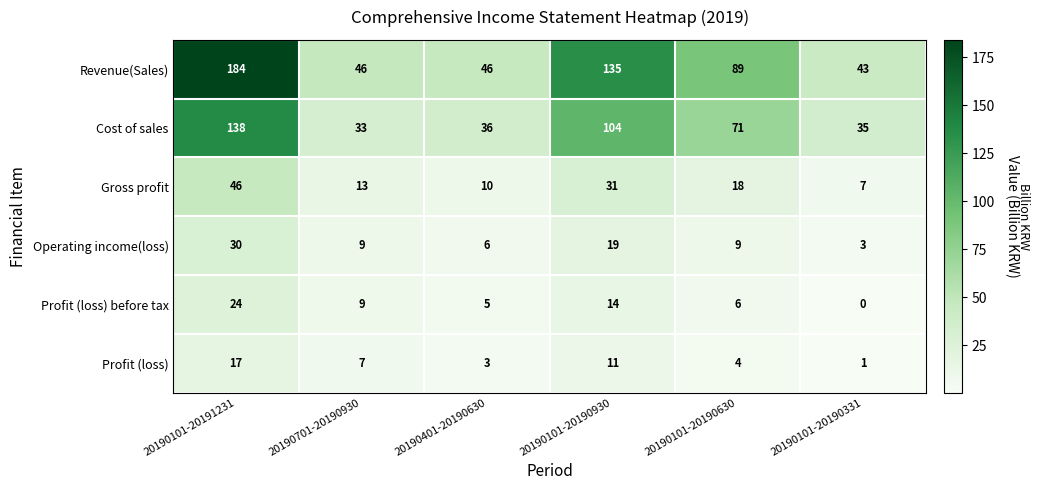

What is the total value across all series at 20190101-20190630?

197